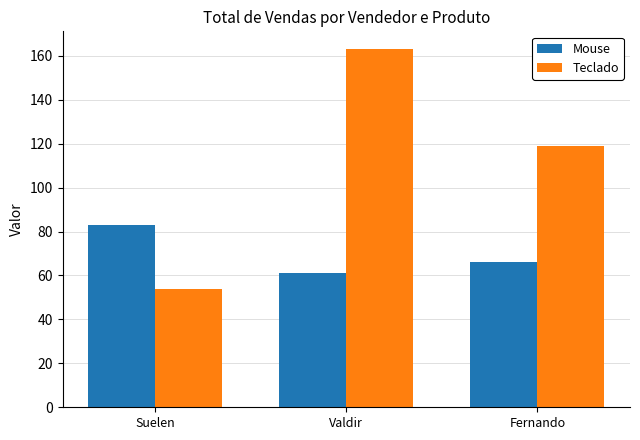

Reading left to right, what are all the values shown in this chart?

Mouse: Suelen=83	Valdir=61	Fernando=66
Teclado: Suelen=54	Valdir=163	Fernando=119